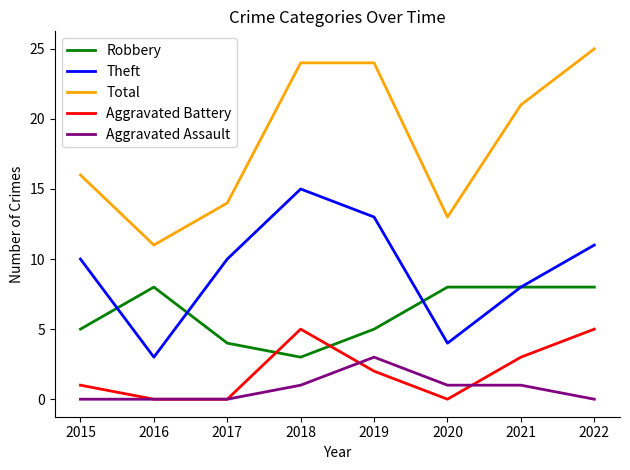

Reading left to right, list all the values displayed in this chart.

Robbery: 2015=5	2016=8	2017=4	2018=3	2019=5	2020=8	2021=8	2022=8
Theft: 2015=10	2016=3	2017=10	2018=15	2019=13	2020=4	2021=8	2022=11
Total: 2015=16	2016=11	2017=14	2018=24	2019=24	2020=13	2021=21	2022=25
Aggravated Battery: 2015=1	2016=0	2017=0	2018=5	2019=2	2020=0	2021=3	2022=5
Aggravated Assault: 2015=0	2016=0	2017=0	2018=1	2019=3	2020=1	2021=1	2022=0